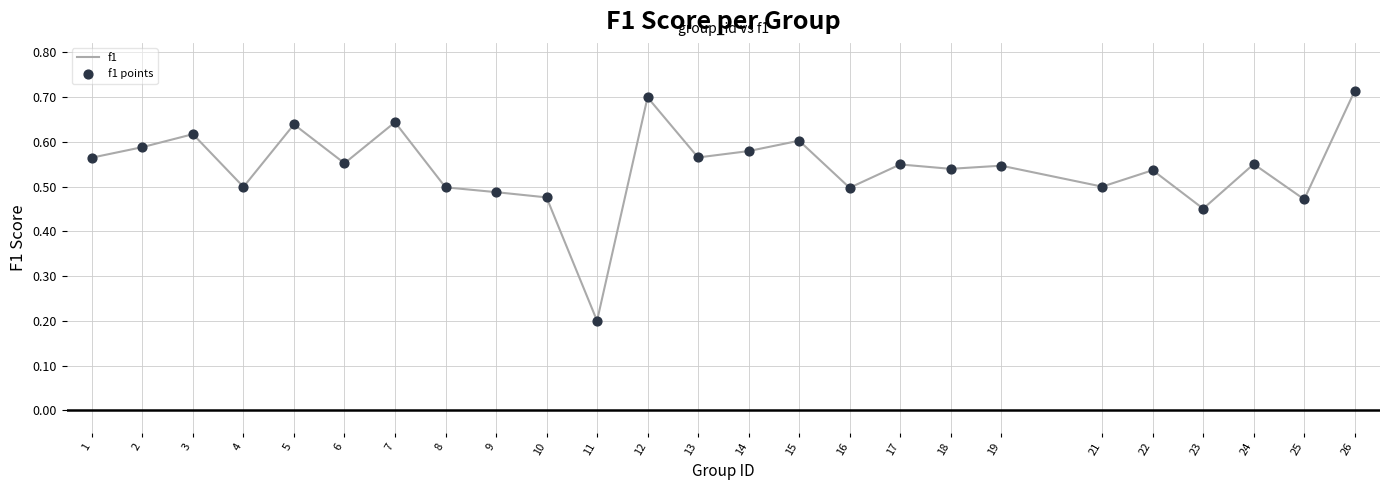

Which category has the lowest value across all series?

11